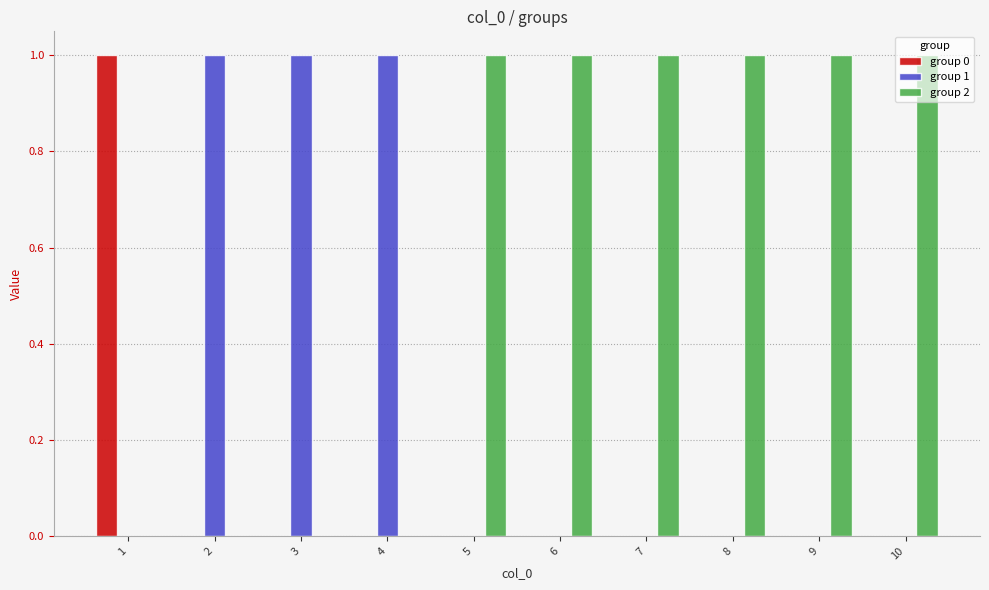

Which series has the largest total across all categories?

group 2